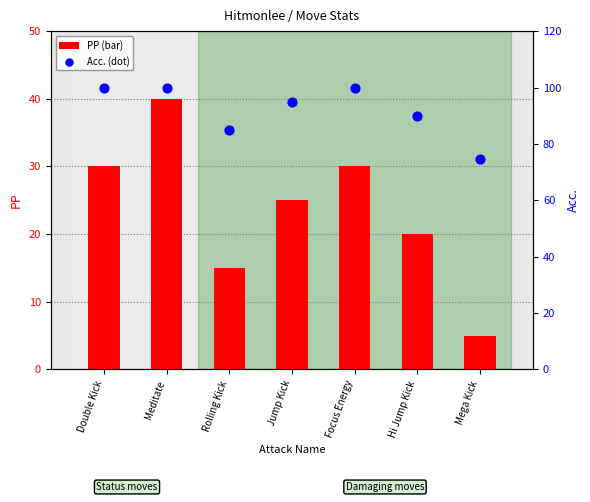

What are all the series names shown in the legend?

PP, Acc.